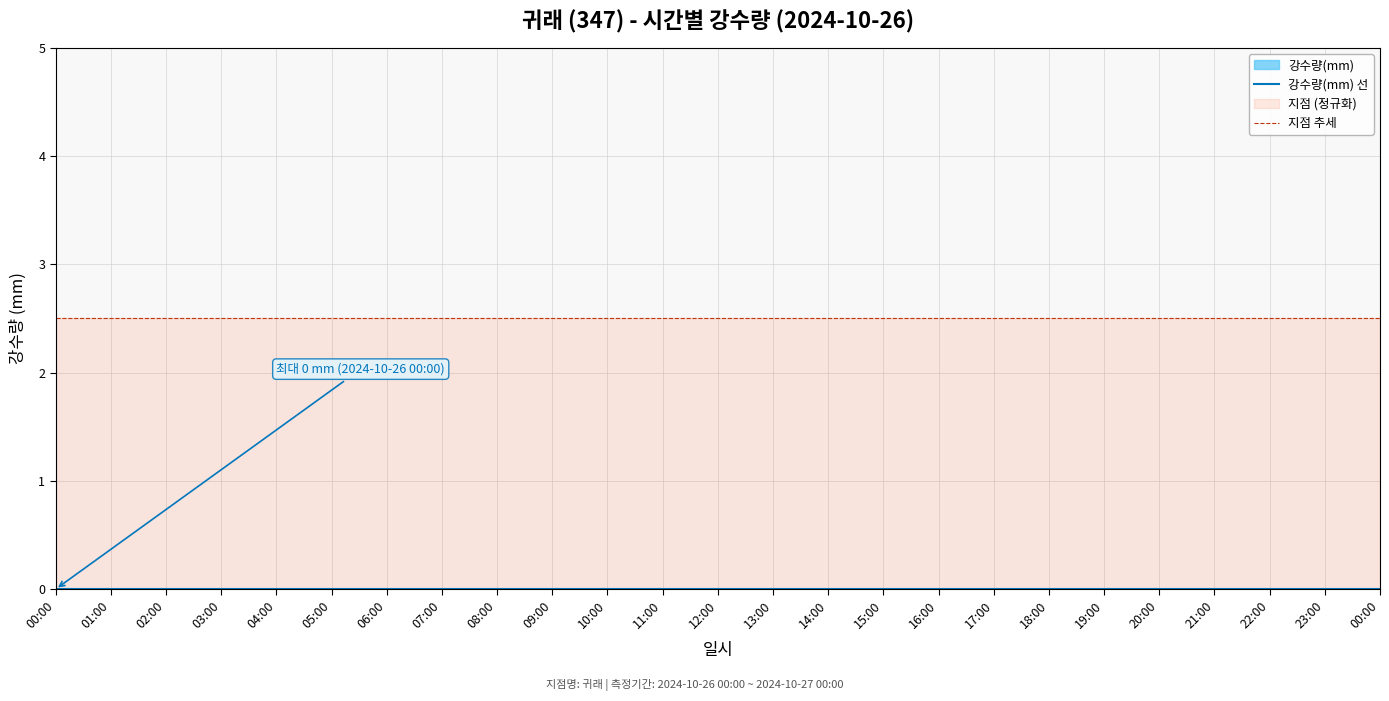

Which has a higher value, 00:00 or 03:00?

00:00